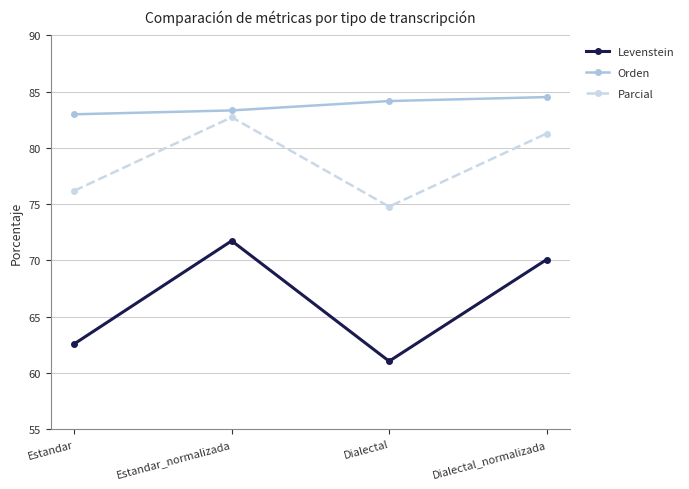

What are all the series names shown in the legend?

Levenstein, Orden, Parcial